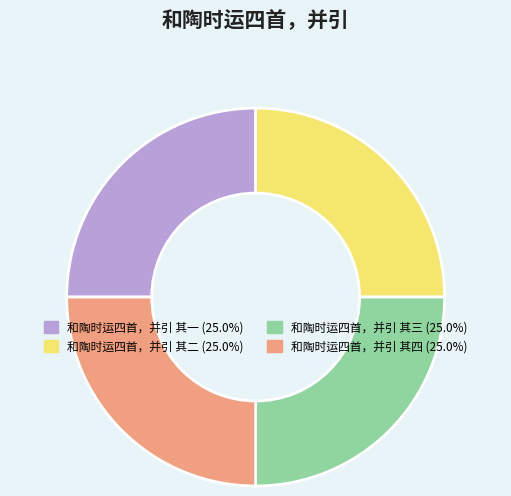

Is 和陶时运四首，并引 其四 the majority of the pie?

No